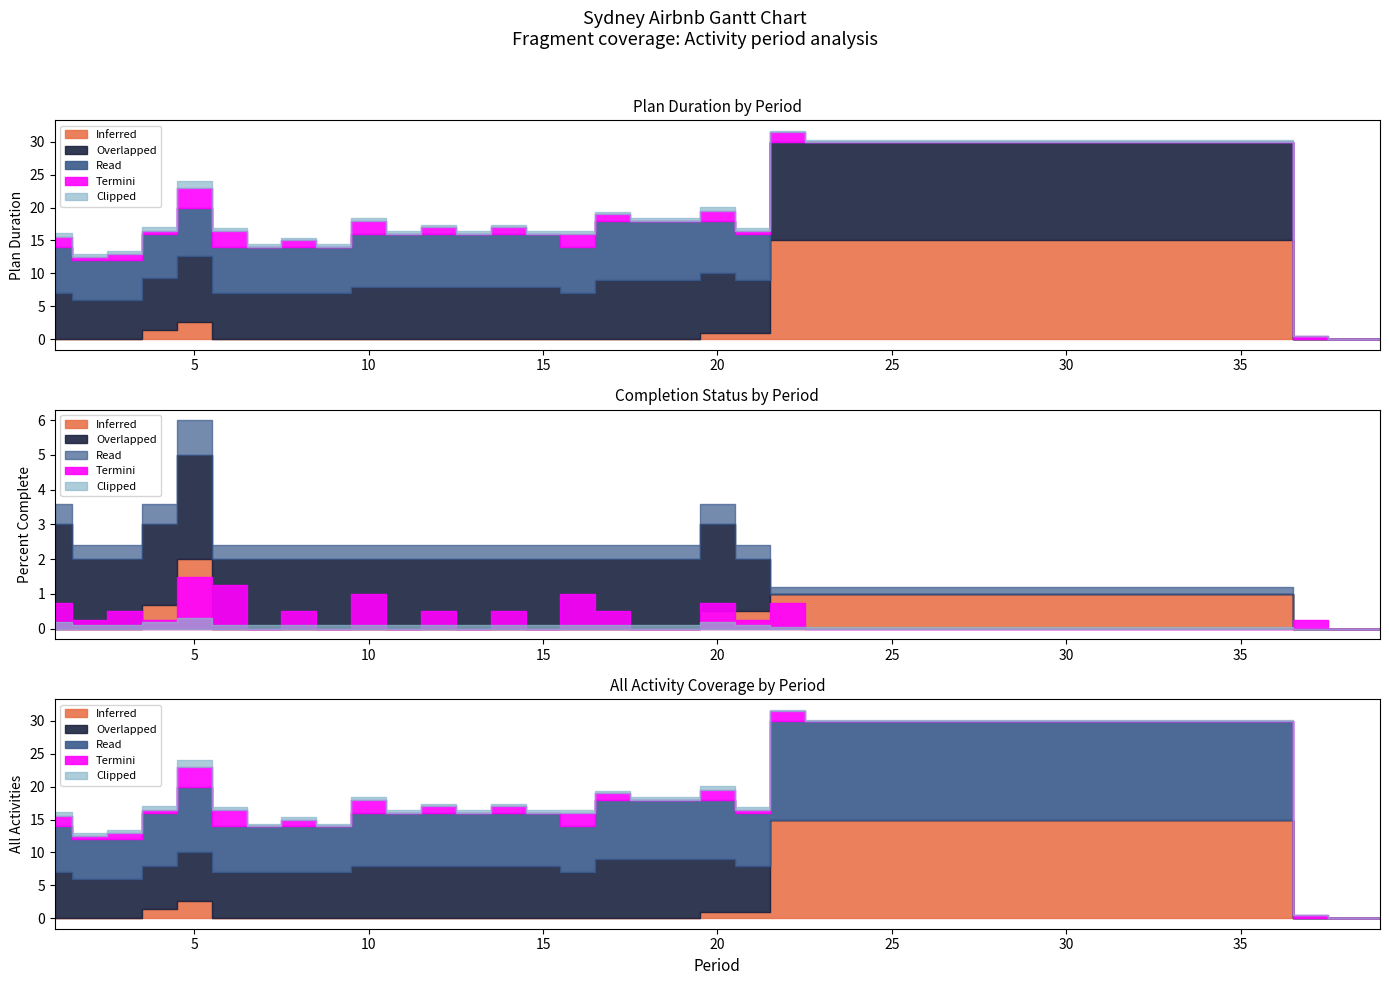

The percent_complete series shows 0.0 at 20. True or false?

True